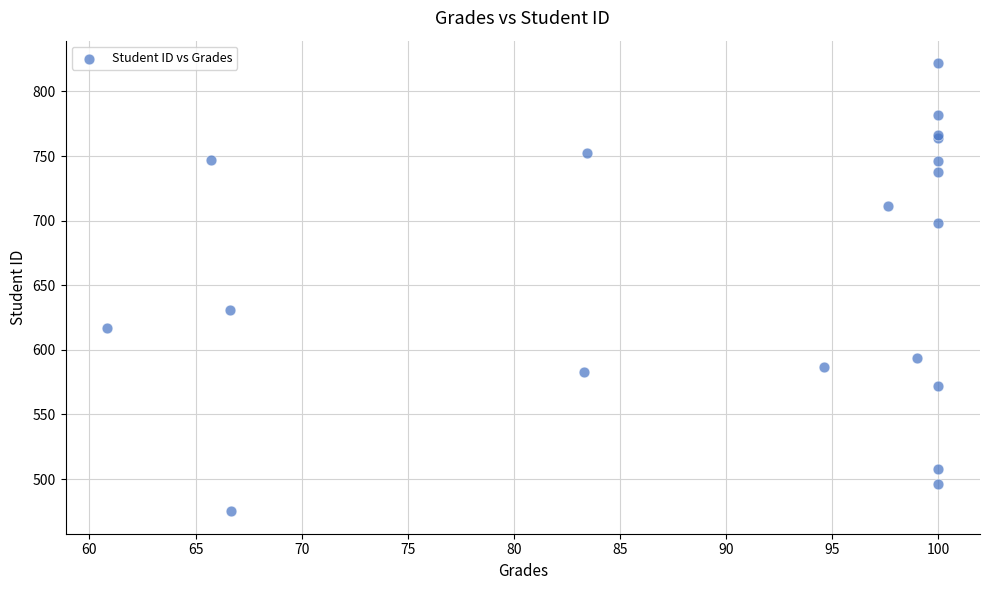

What Y value in the scatter plot is closest to 648?

631